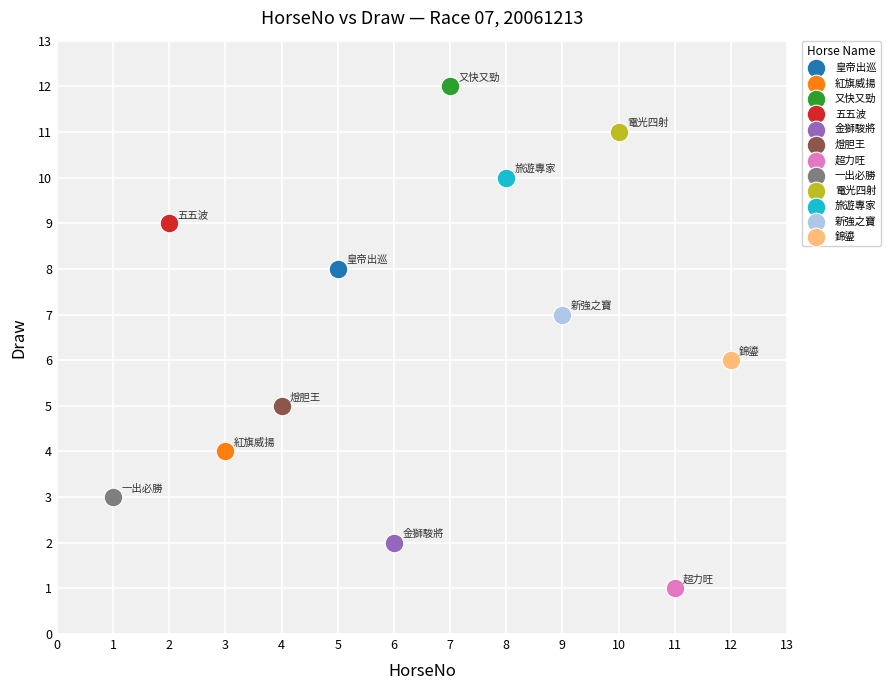

What are all the series names shown in the legend?

皇帝出巡, 紅旗威揚, 又快又勁, 五五波, 金獅駿將, 燈胆王, 超力旺, 一出必勝, 電光四射, 旅遊專家, 新強之寶, 錦鎏